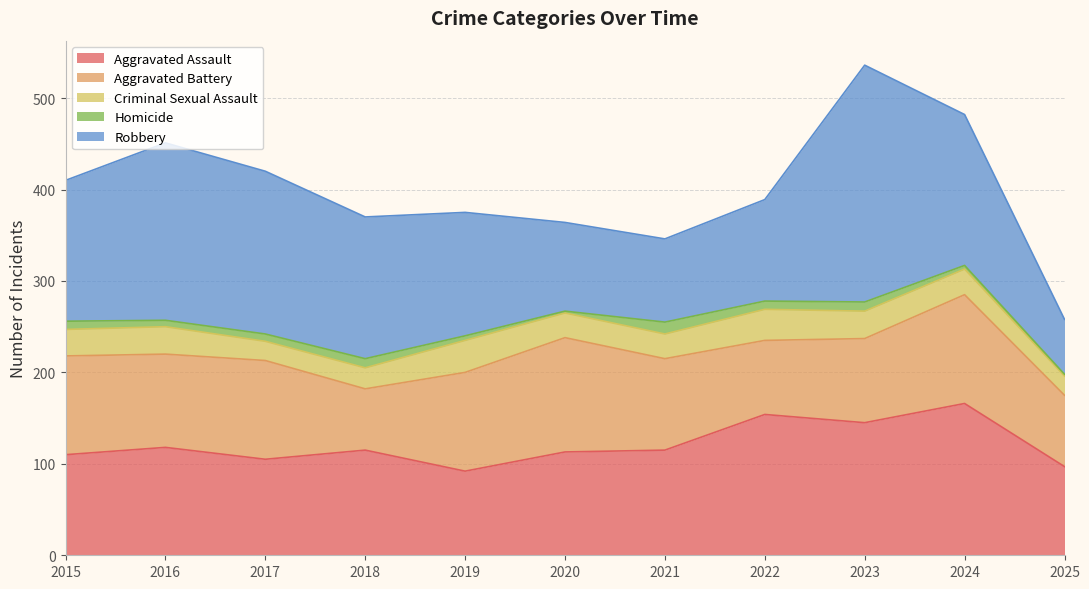

True or false: Criminal Sexual Assault has a value of 23 at 2018.

True